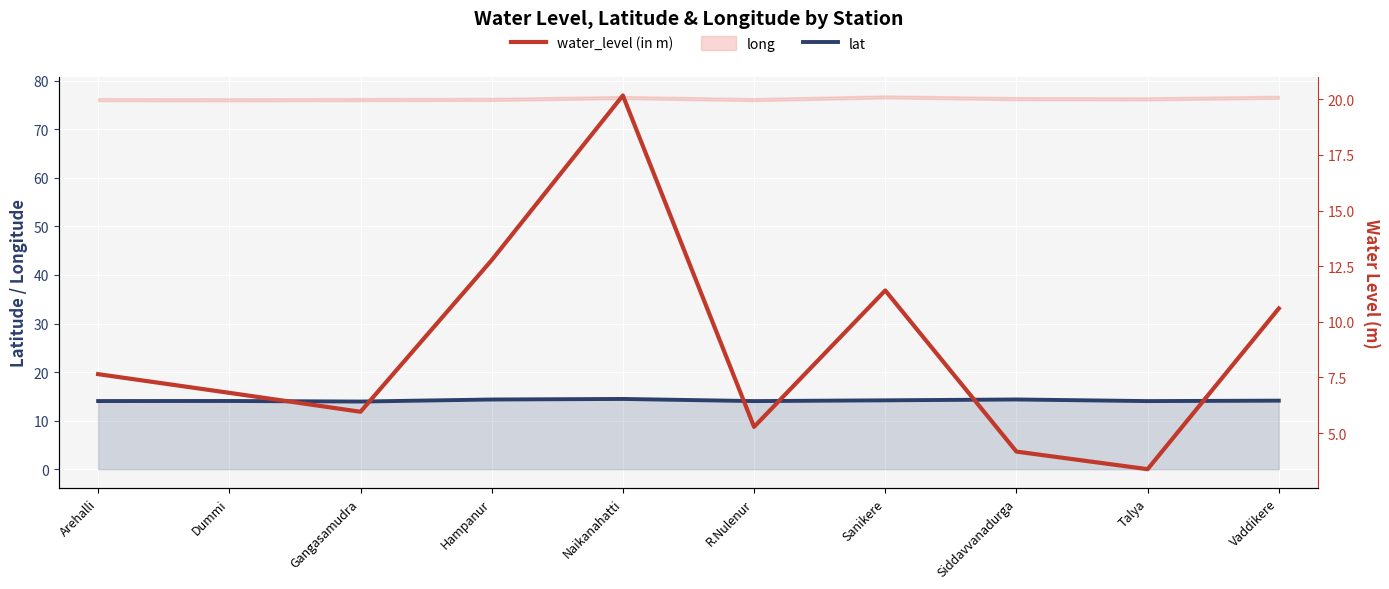

Between Talya and Hampanur, which is larger?

Hampanur